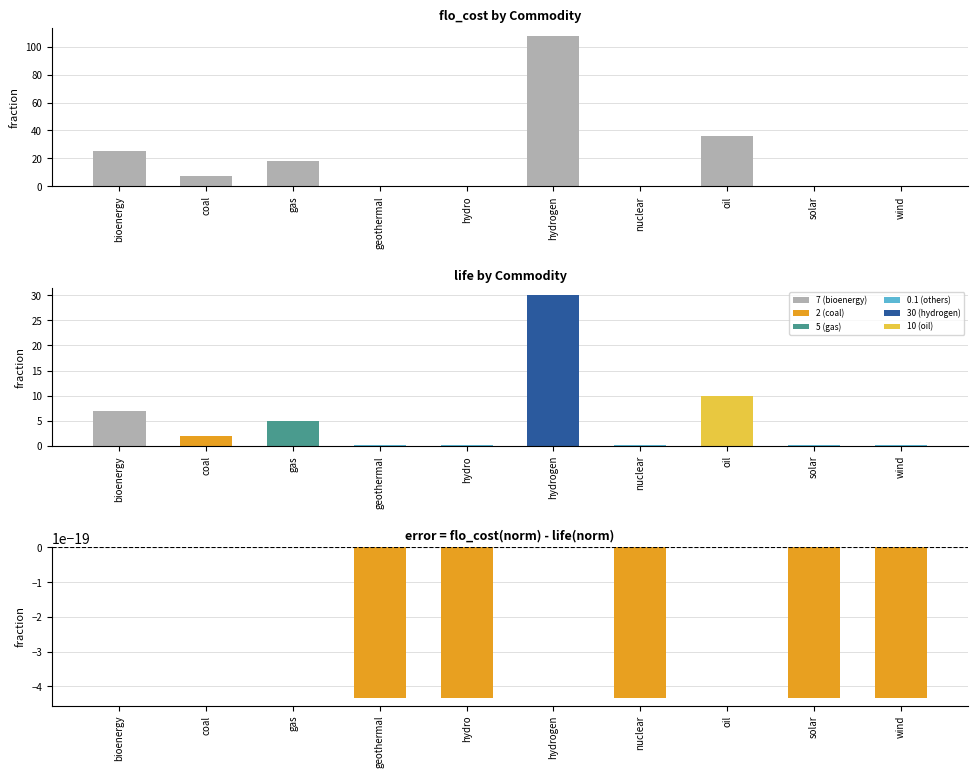

Reading left to right, list all the values displayed in this chart.

flo_cost: 25.2	7.2	18.0	0.4	0.4	108.0	0.4	36.0	0.4	0.4
life: 7.0	2.0	5.0	0.1	0.1	30.0	0.1	10.0	0.1	0.1
flo_cost - life (normalized): 0.0	0.0	0.0	-0.0	-0.0	0.0	-0.0	0.0	-0.0	-0.0